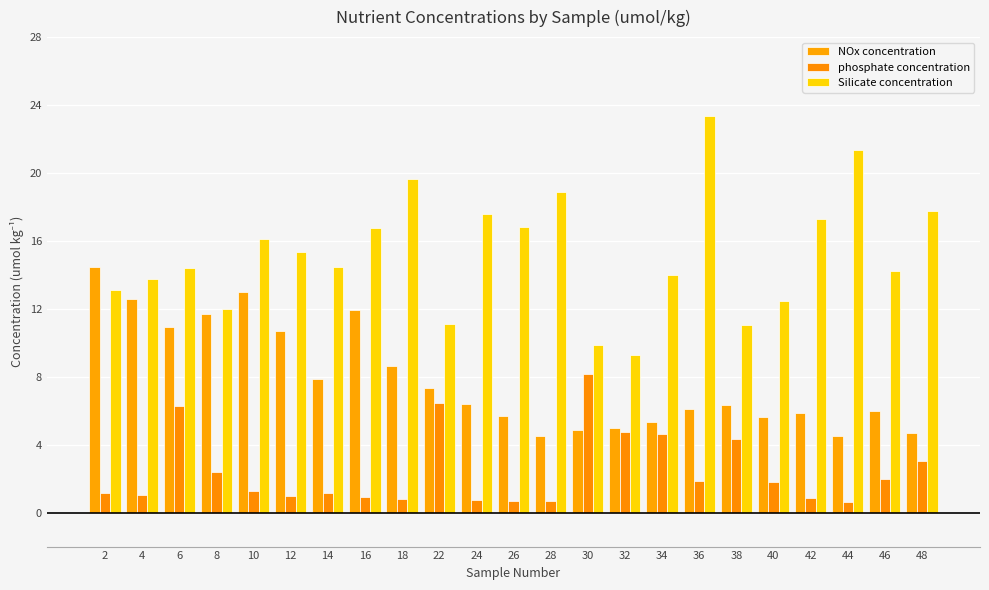

What is the minimum value for phosphate concentration?

0.7